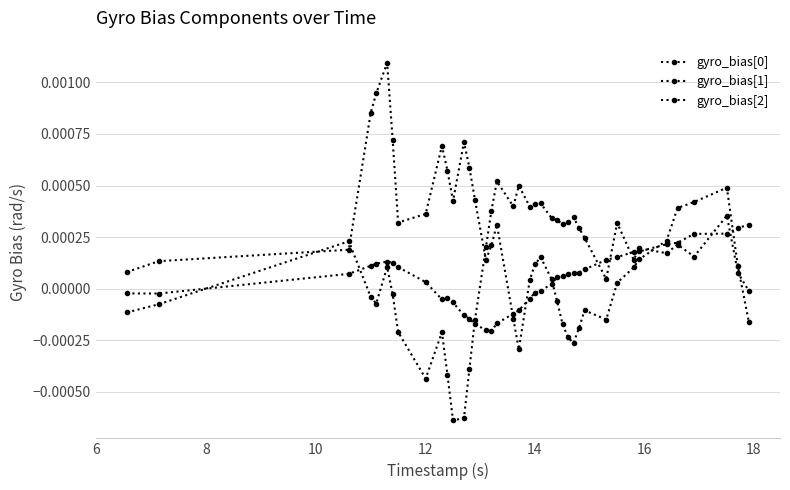

Which series has the largest total across all categories?

gyro_bias[1]